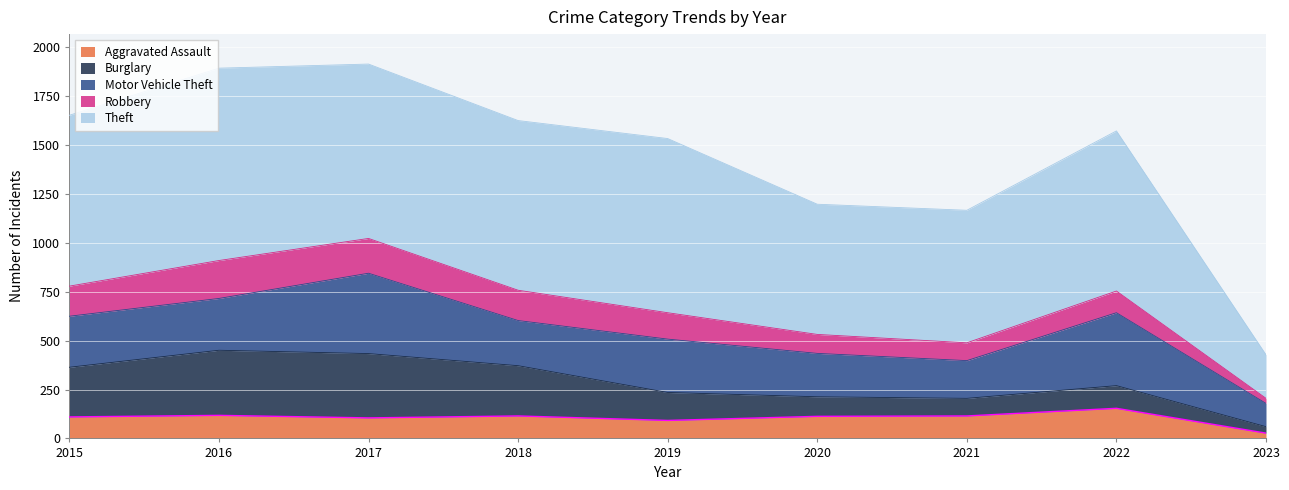

What is the value of the Theft point at the 3rd from the left?

892